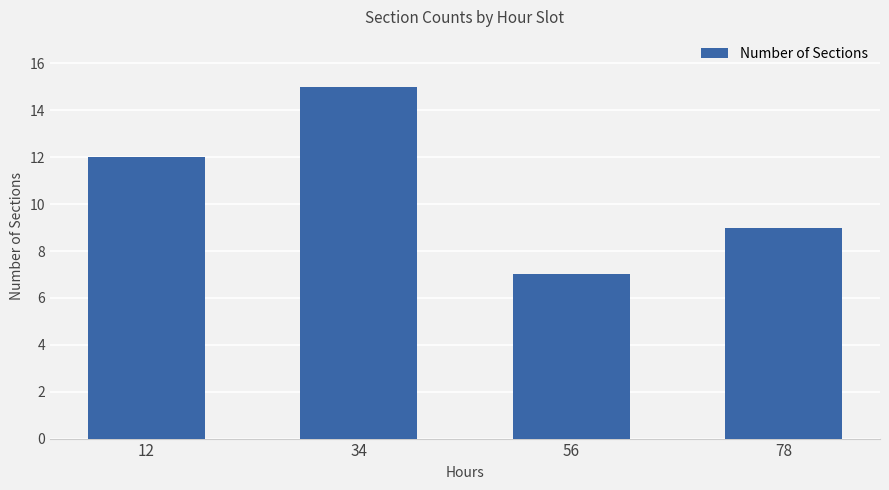

What is the value of the 1st bar from the left?

12